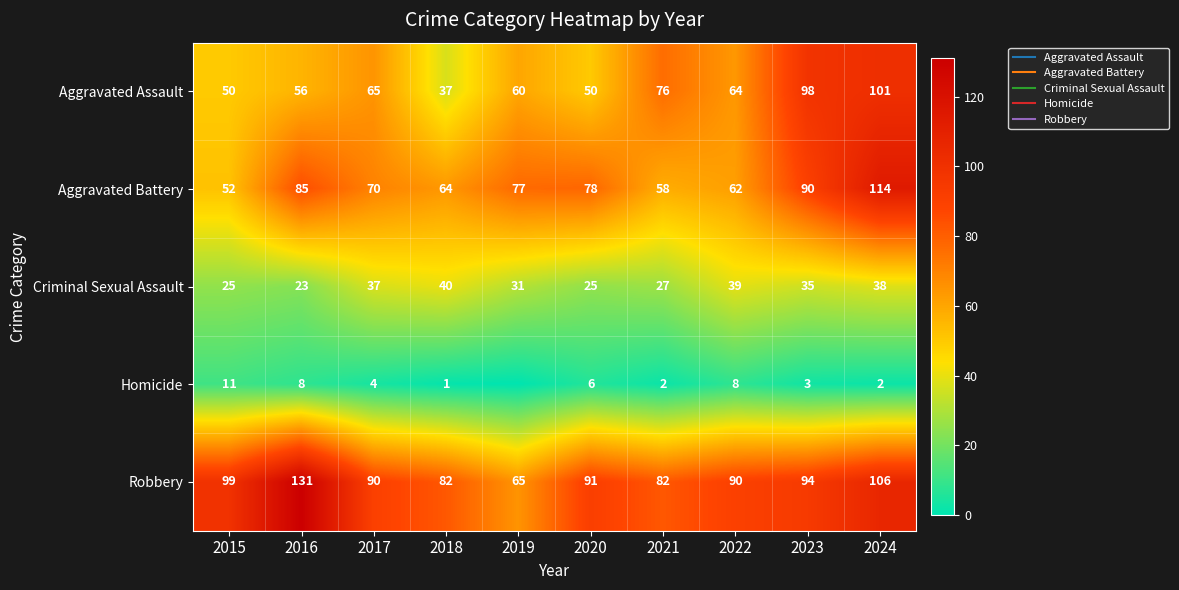

What is the sum of all Criminal Sexual Assault values?

320